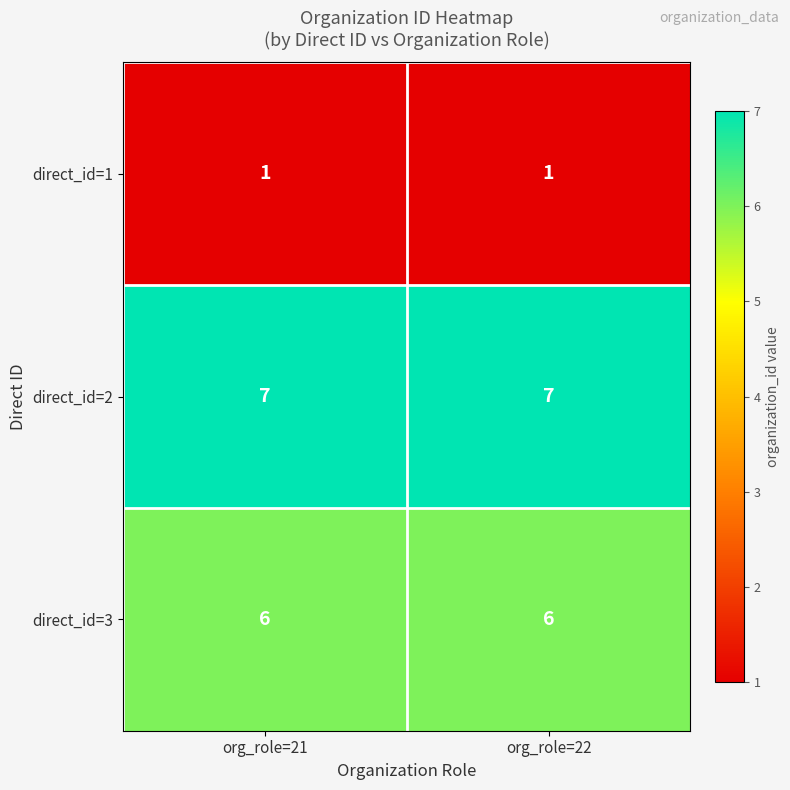

Reading left to right, extract all data points from this chart.

direct_id=1: 1	1
direct_id=2: 7	7
direct_id=3: 6	6